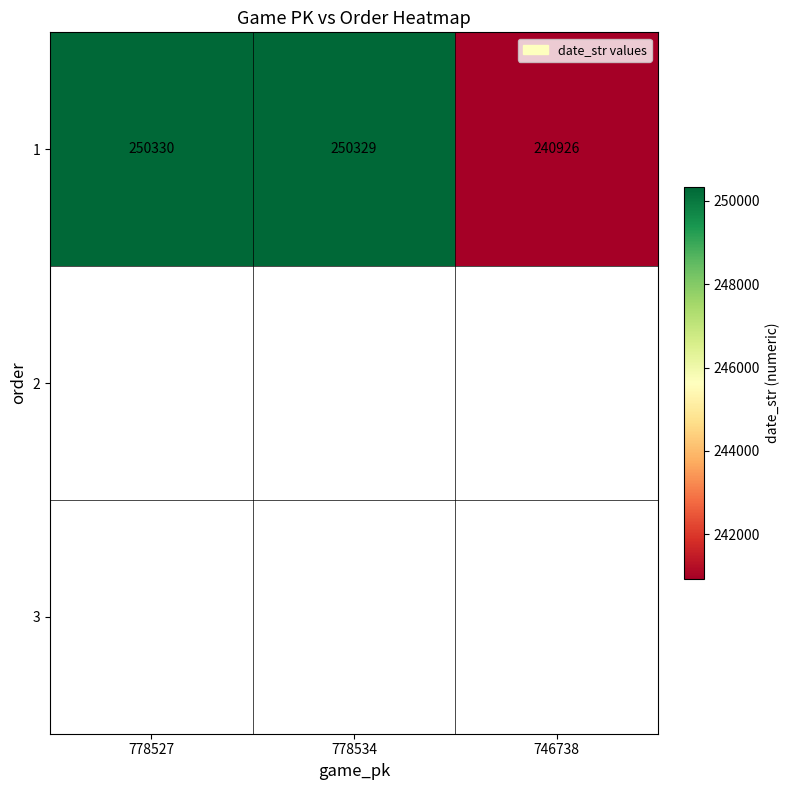

What is the difference between the maximum and minimum values?

9404